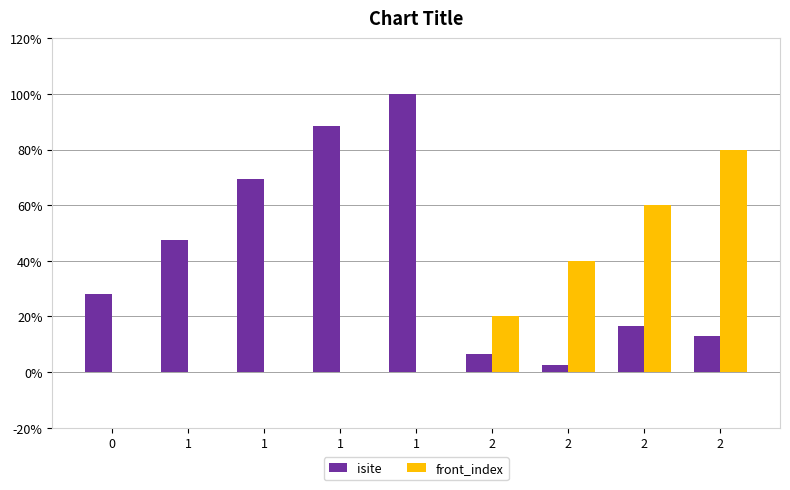

What are all the series names shown in the legend?

isite, front_index